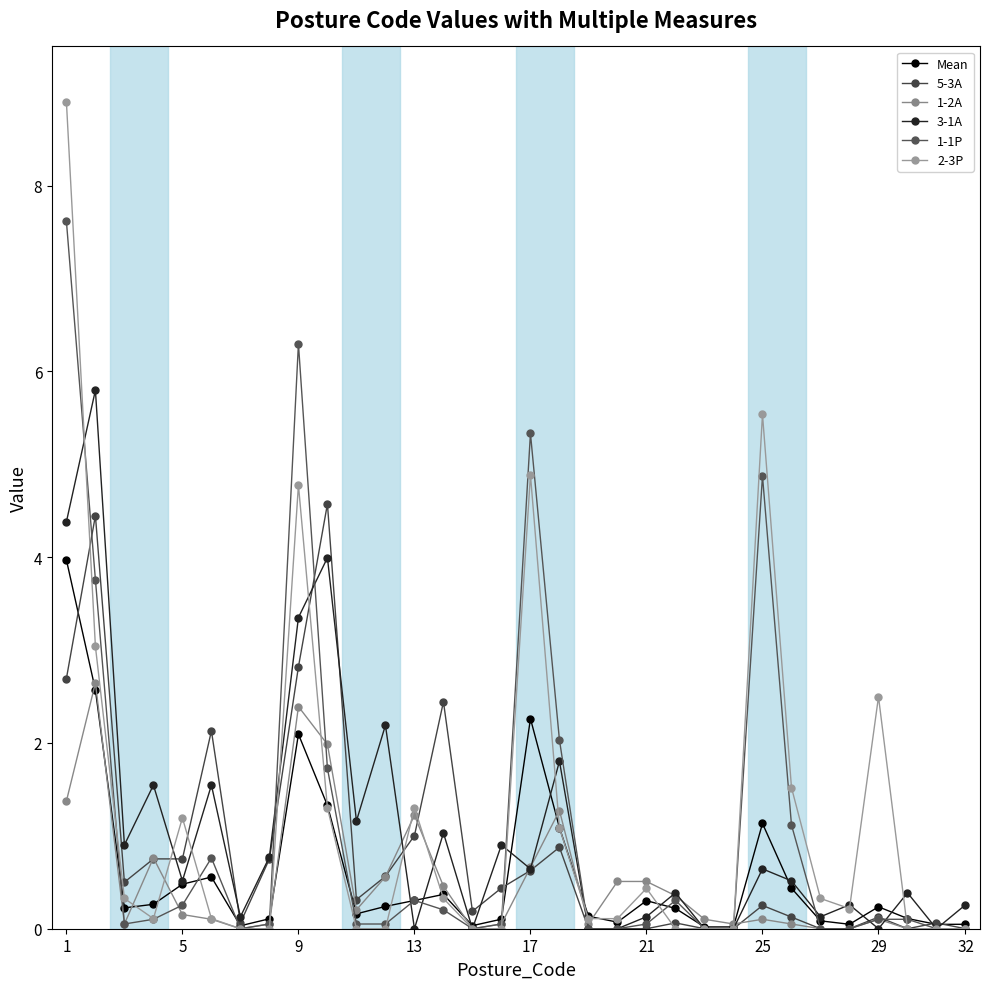

How many interior local peaks does the 5-3A series have?

9